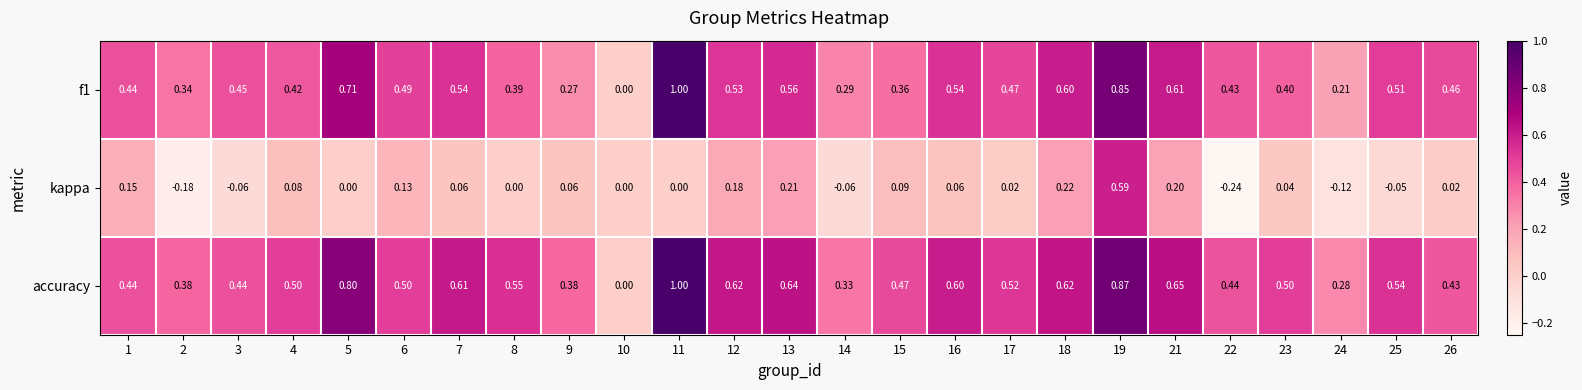

Which series has the largest total across all categories?

accuracy